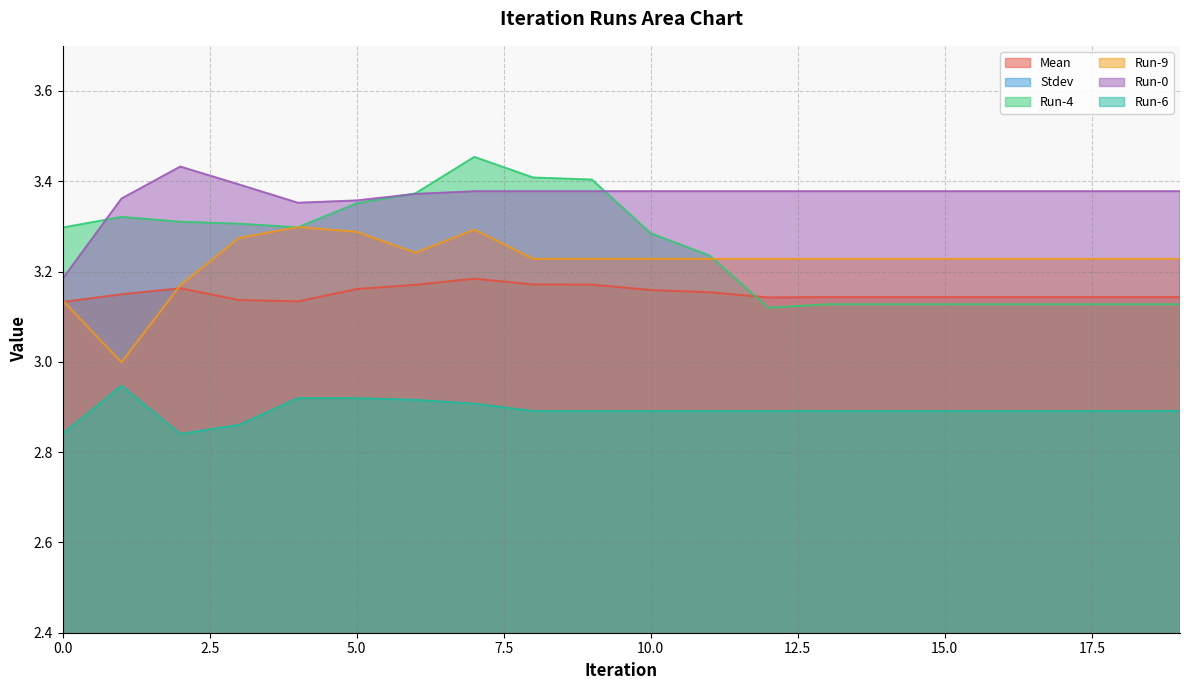

How many data points does each series have?

20